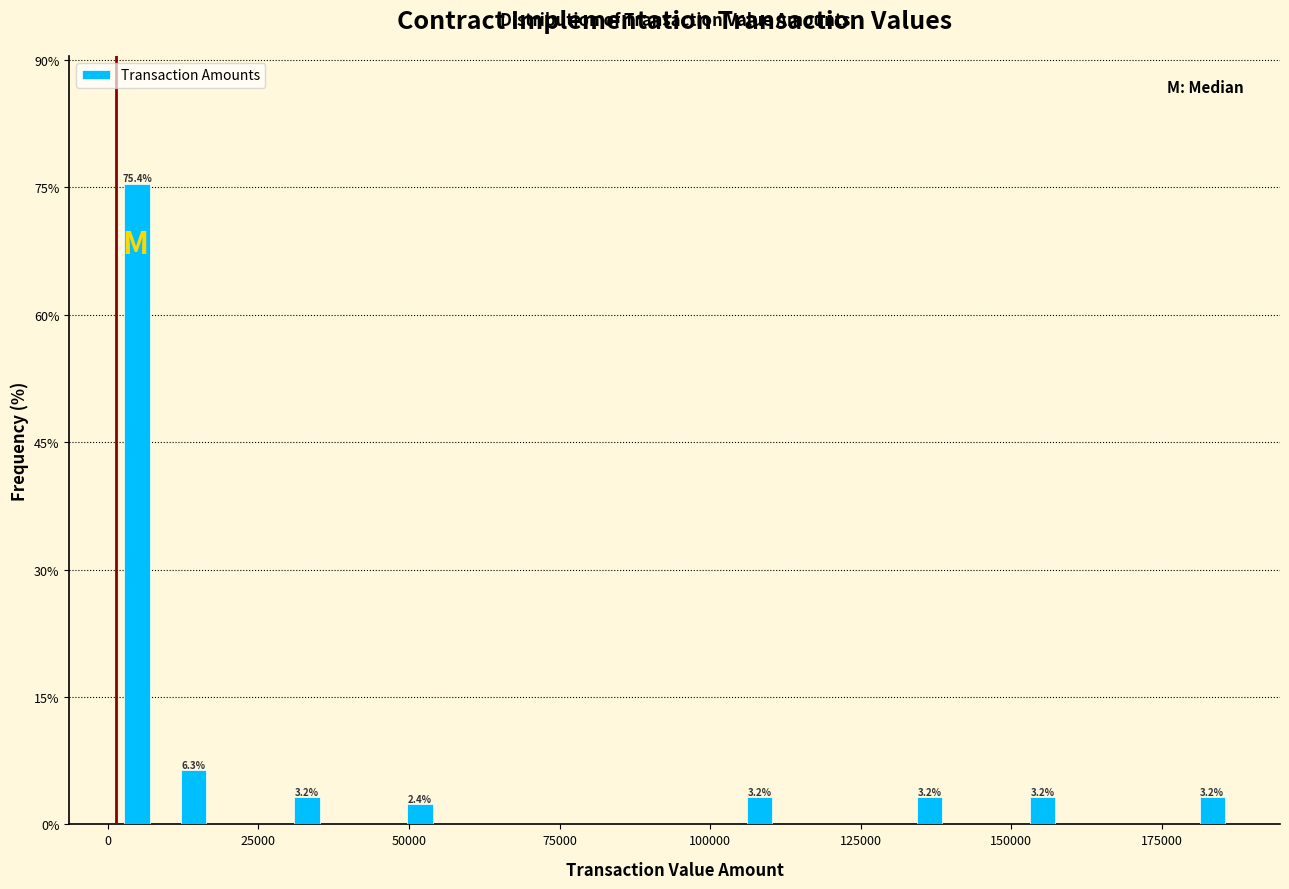

Read against the x-axis, roughly where is the centre of the tallest bar?

5000